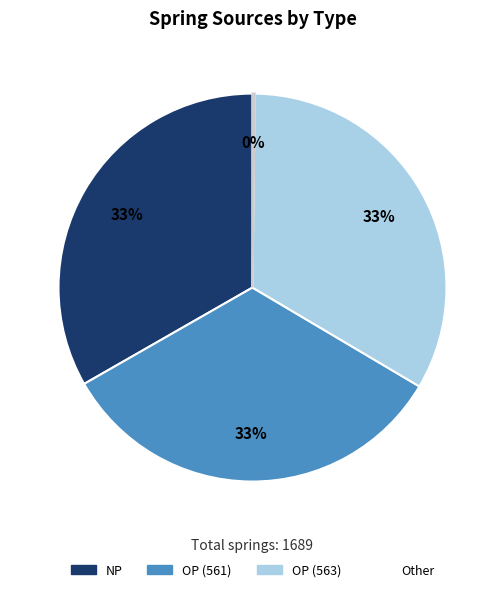

Do OP (561) and NP together represent more than half of the pie?

Yes